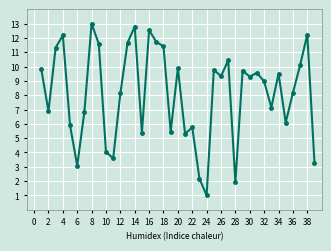

What is the value of the 20th point from the left?

9.9